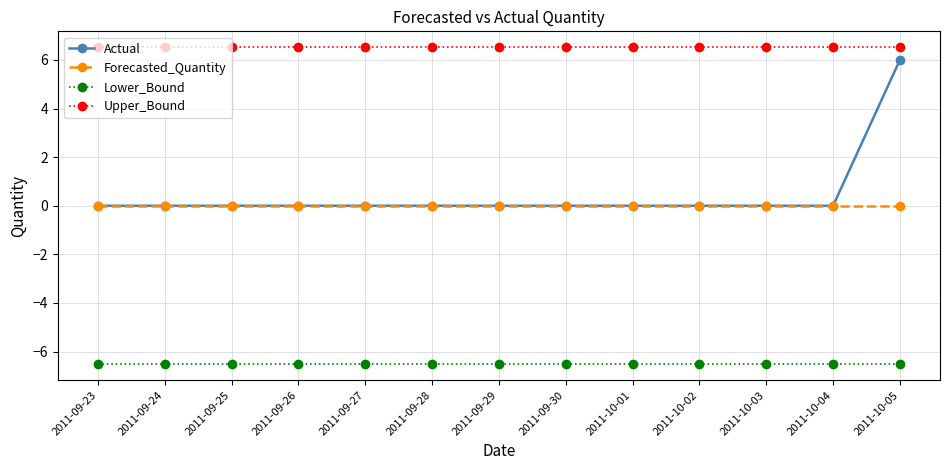

What are all the series names shown in the legend?

Actual, Forecasted_Quantity, Lower_Bound, Upper_Bound